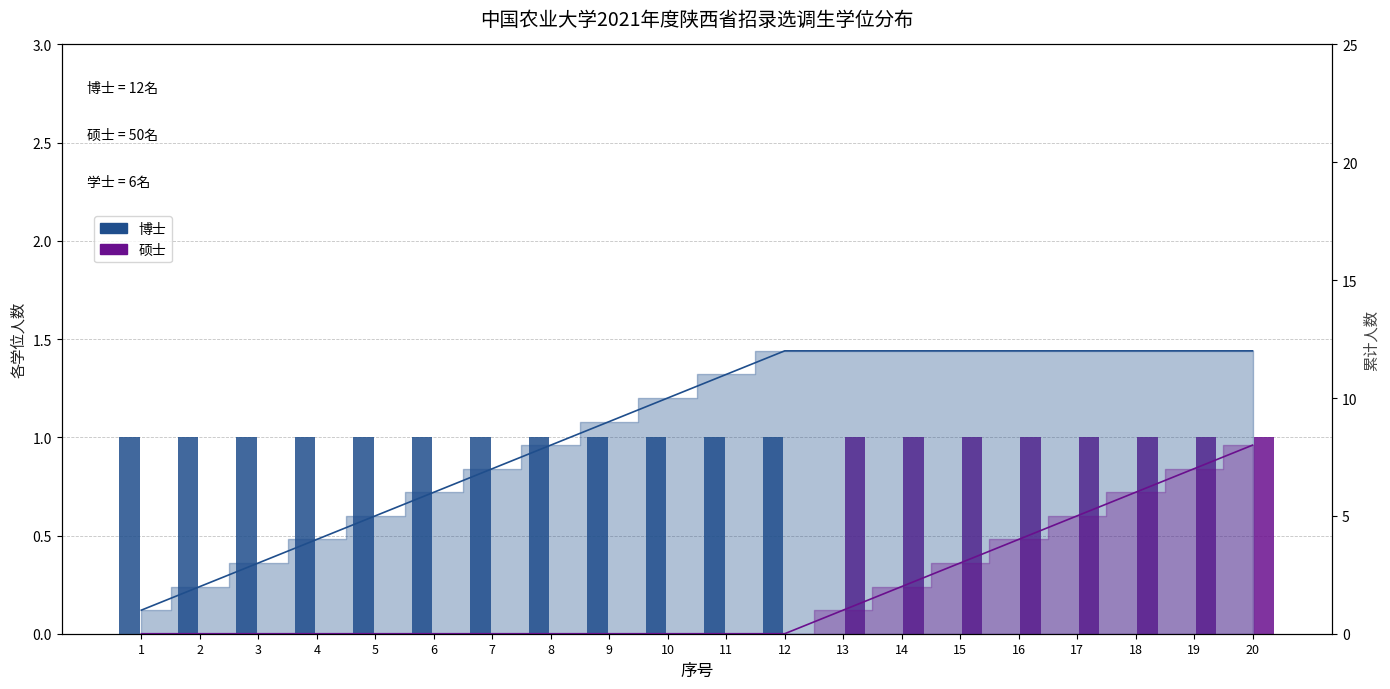

What is the difference between the 硕士 values at 15 and 11?

1